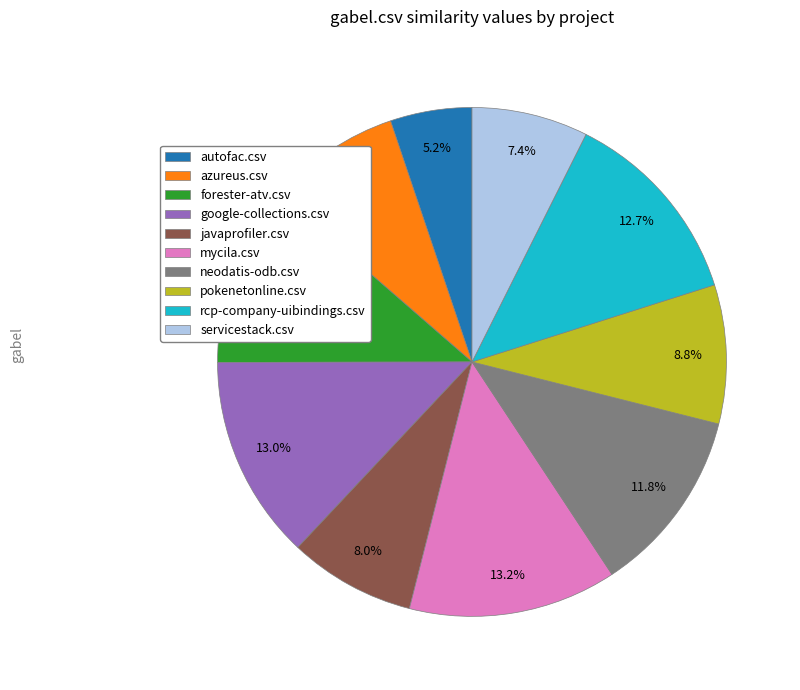

Is there any slice that represents more than half of the pie?

No